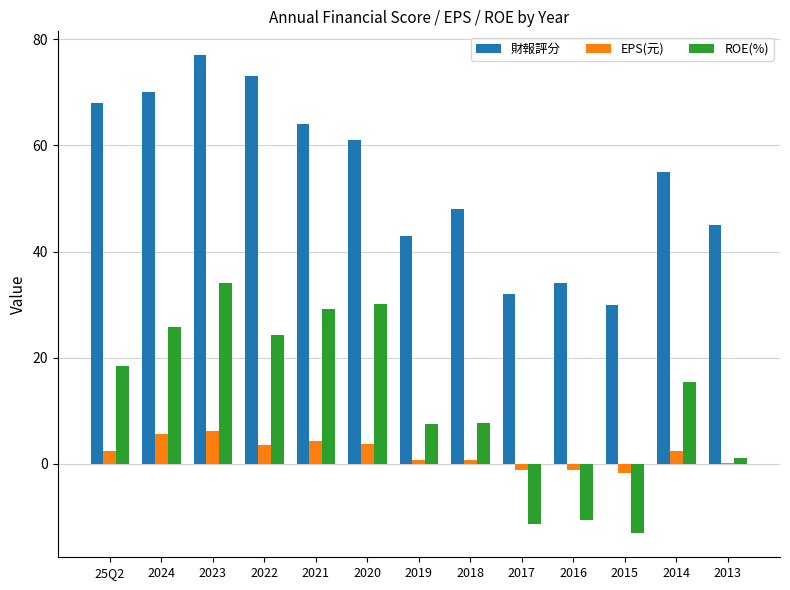

At which category does the chart reach its peak across all series?

2023